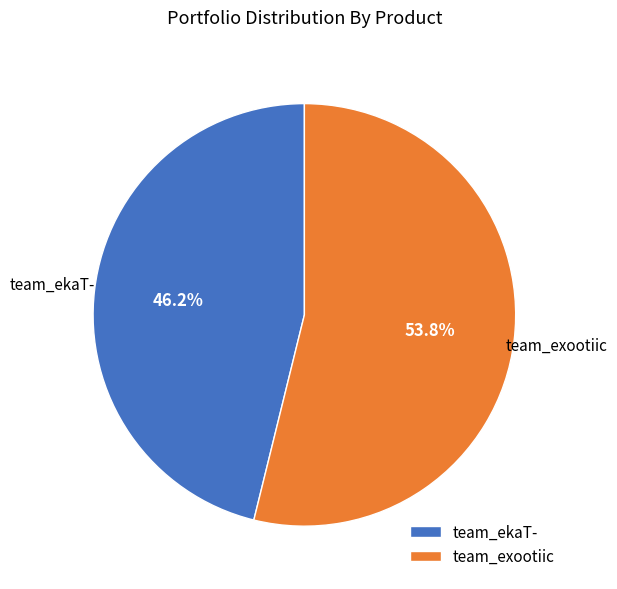

To the nearest percent, what percentage of the pie is team_ekaT-?

46%